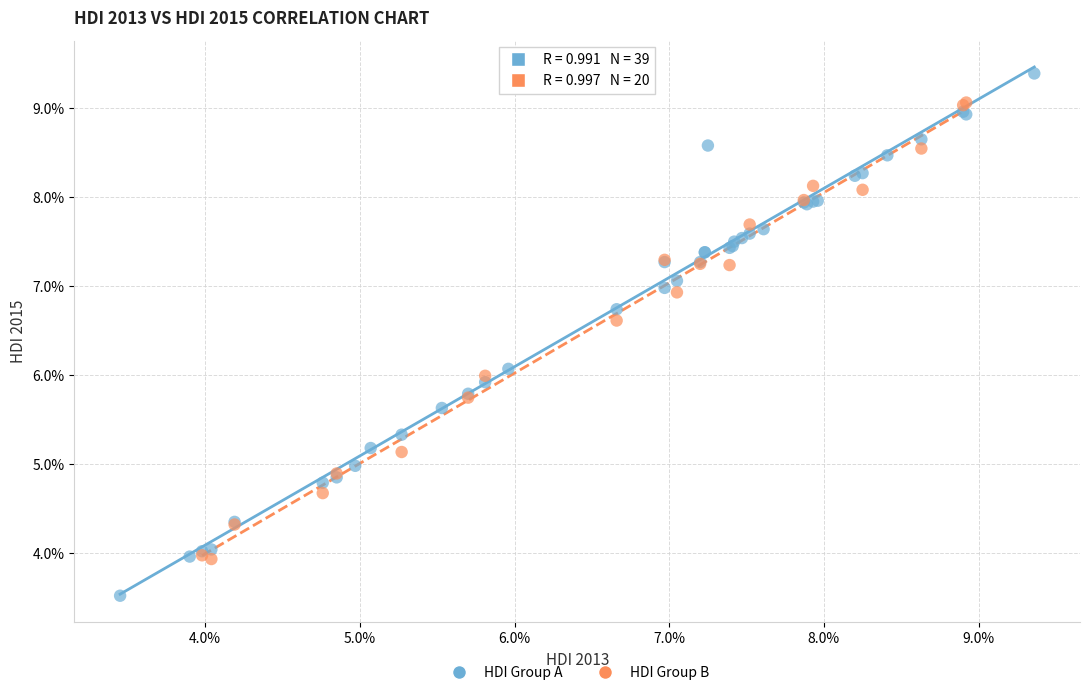

What are all the series names shown in the legend?

HDI Group A, HDI Group B